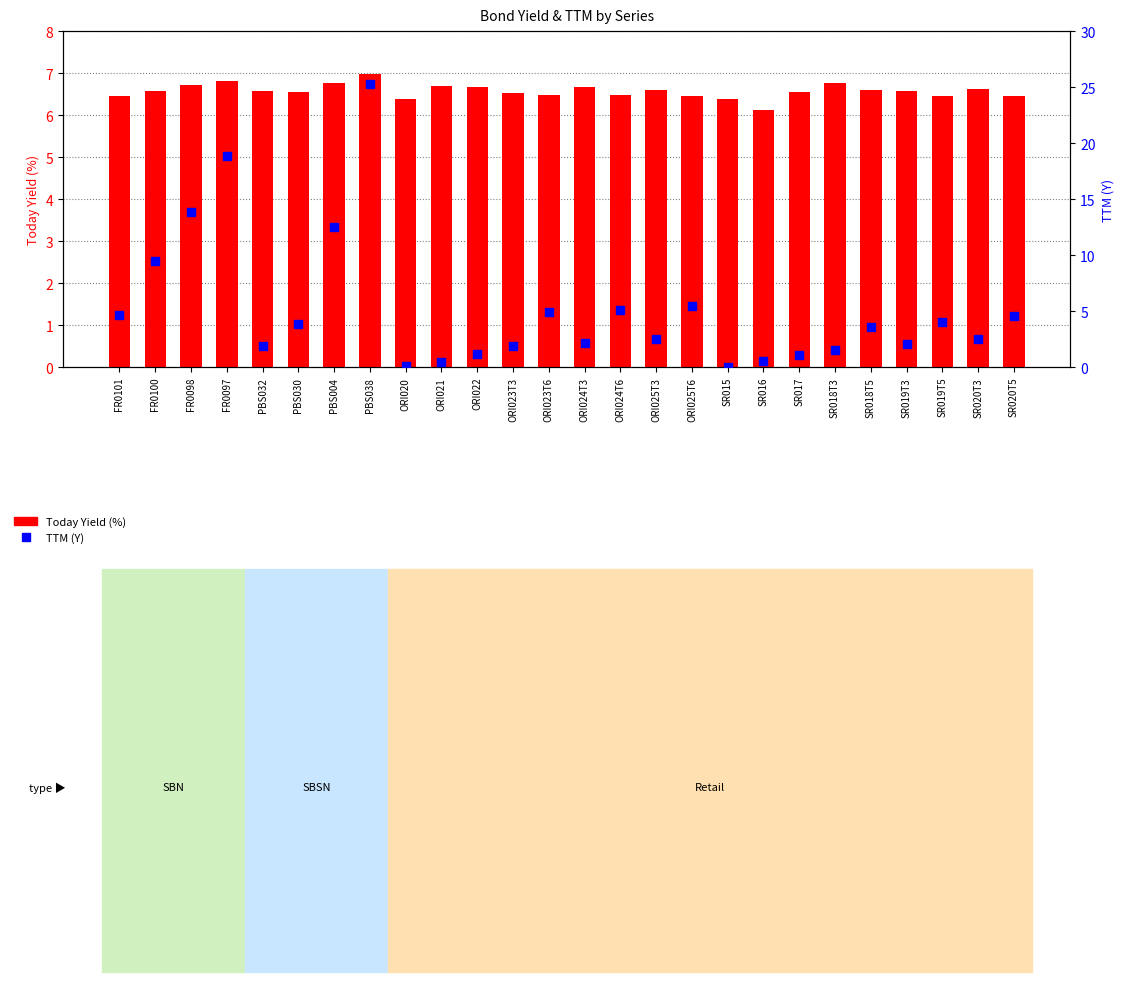

What are all the series names shown in the legend?

Today Yield (%), TTM (Y)